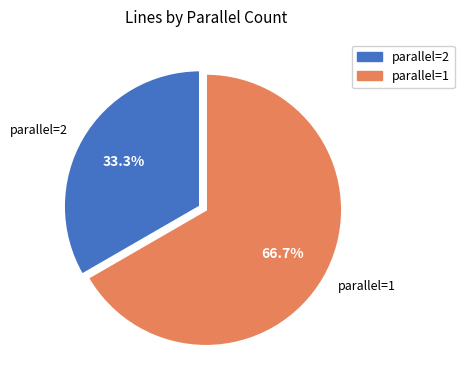

To the nearest percent, what is the combined percentage of parallel=2 and parallel=1?

100%